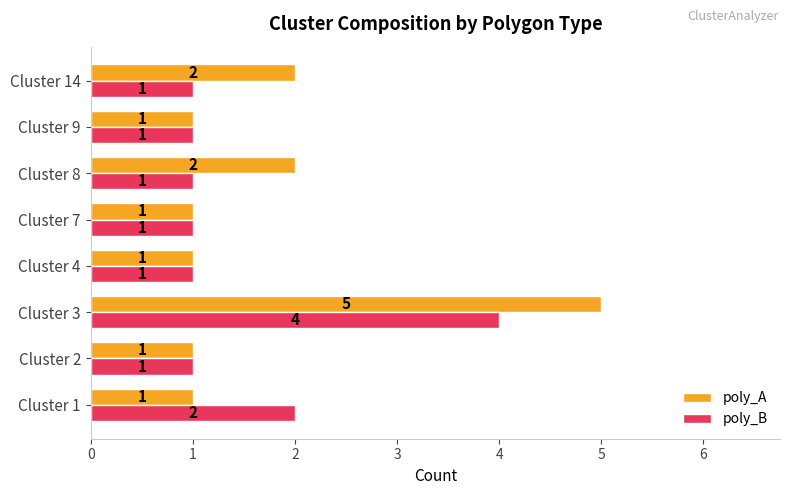

The poly_A series shows 2 at Cluster 14. True or false?

True